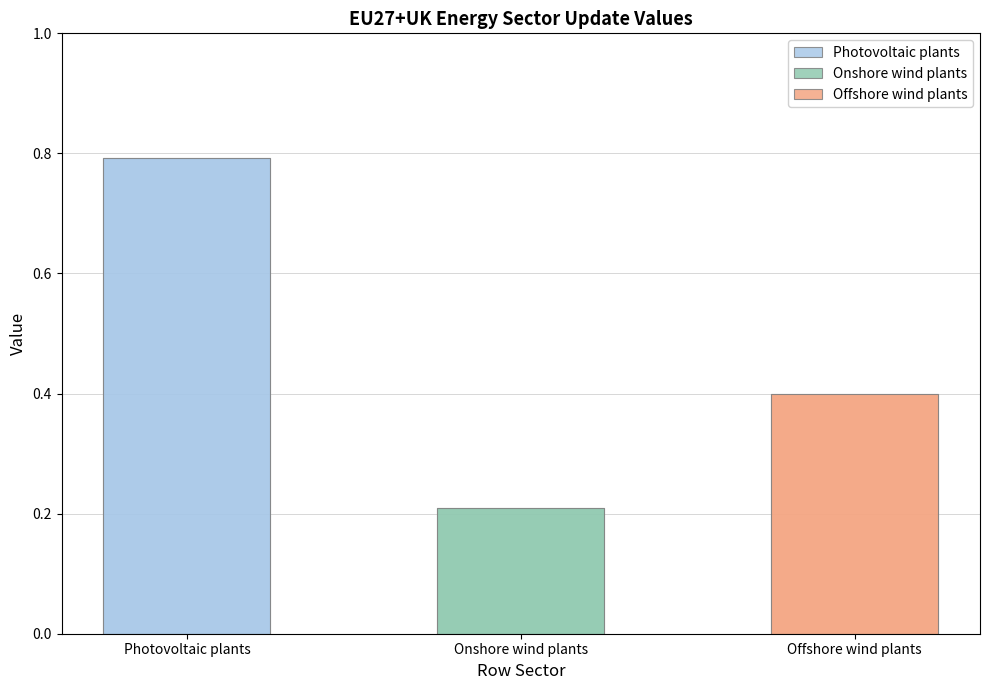

What is the maximum value shown in the chart?

0.8